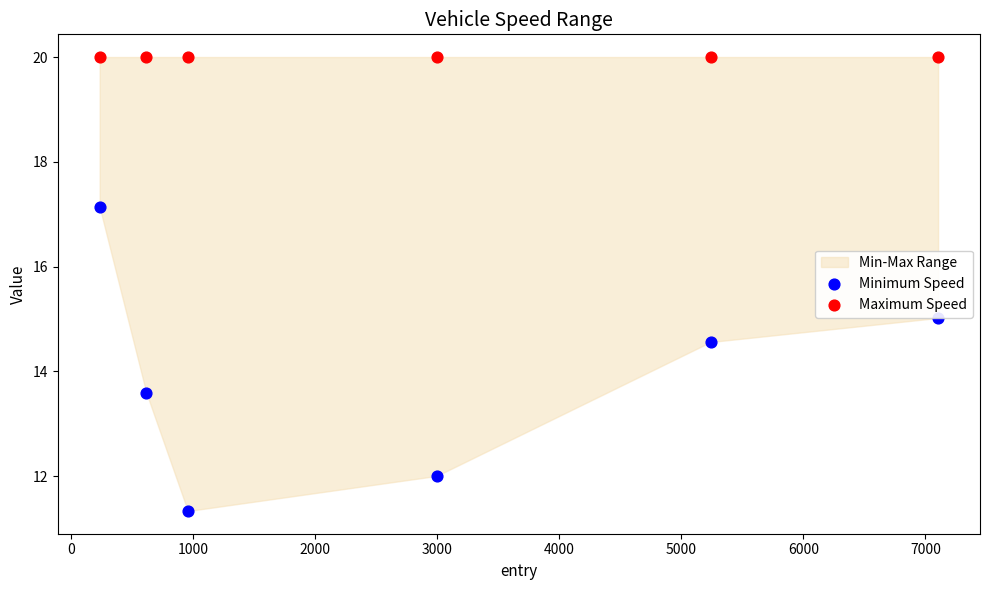

Which series reaches the minimum Y coordinate?

Minimum Speed